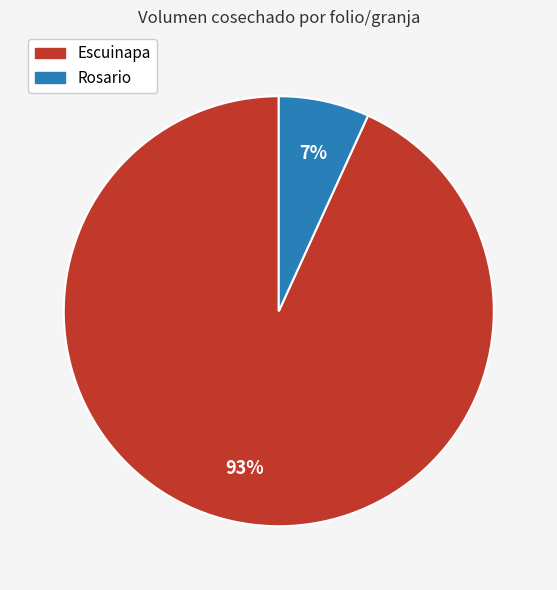

To the nearest percent, what is the difference between the largest and smallest slice percentages?

86%